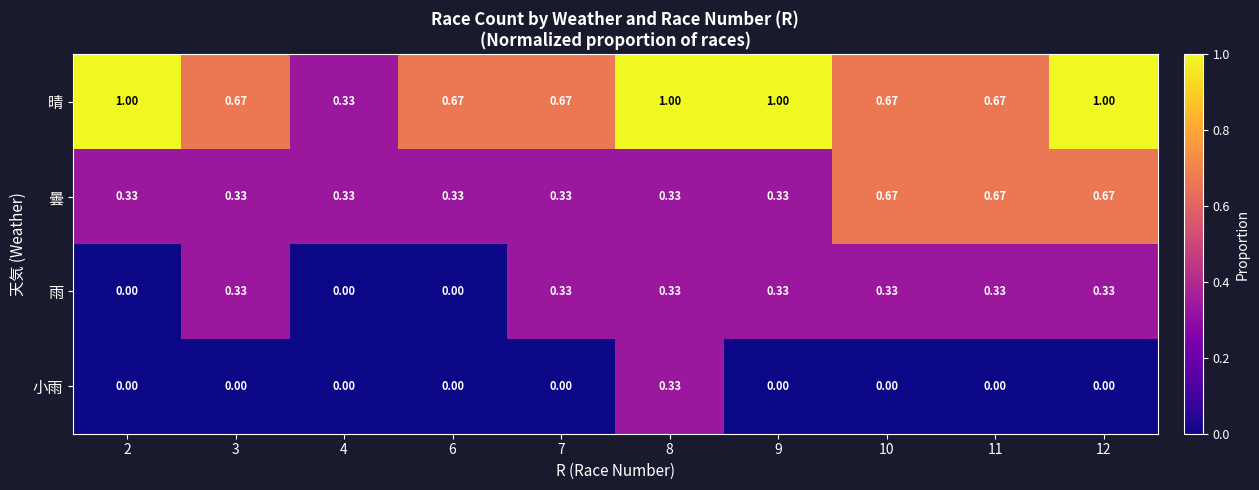

Rank the series at 12 from lowest to highest value.

小雨, 雨, 曇, 晴